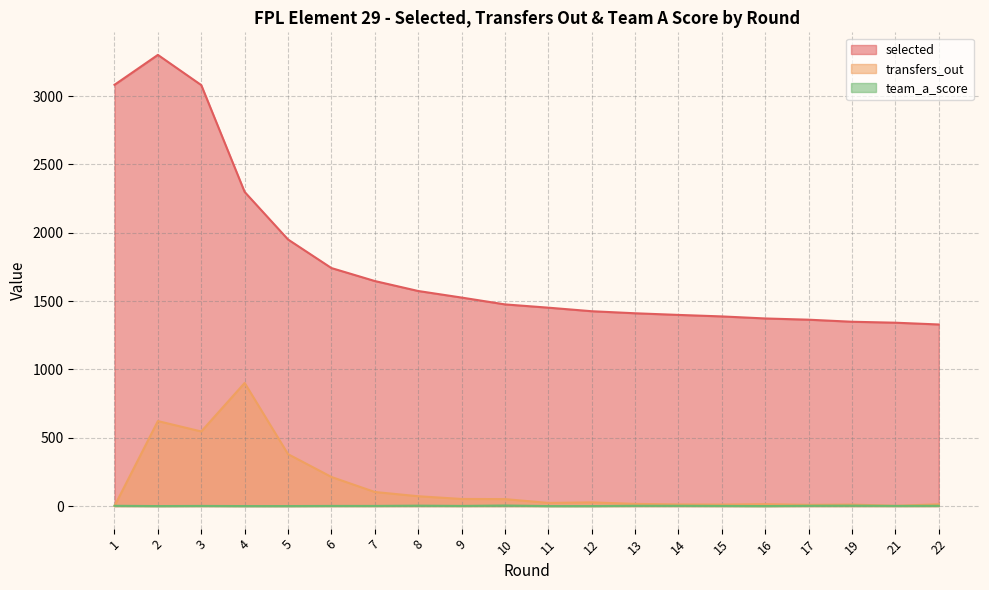

Reading right to left, transcribe all the data shown in this chart.

selected: 22=1329	21=1342	19=1349	17=1364	16=1373	15=1388	14=1399	13=1411	12=1426	11=1452	10=1476	9=1526	8=1574	7=1647	6=1742	5=1951	4=2299	3=3081	2=3302	1=3083
transfers_out: 22=13	21=2	19=11	17=9	16=14	15=11	14=12	13=16	12=27	11=23	10=51	9=52	8=72	7=103	6=213	5=380	4=901	3=546	2=622	1=0
team_a_score: 22=2	21=1	19=3	17=2	16=0	15=1	14=2	13=2	12=0	11=0	10=4	9=1	8=3	7=1	6=1	5=0	4=0	3=1	2=0	1=2